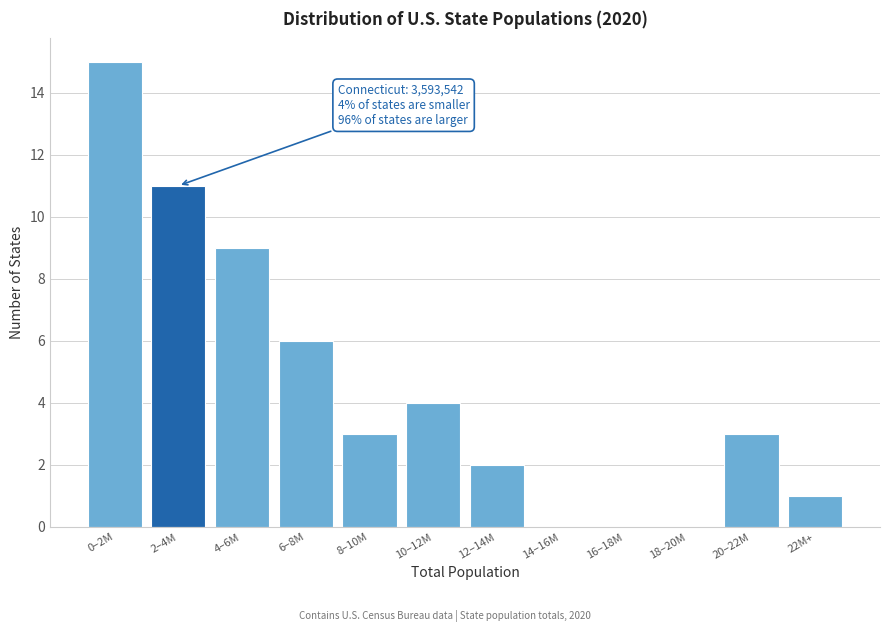

Reading left to right, what are all the values shown in this chart?

0–2M=15	2–4M=11	4–6M=9	6–8M=6	8–10M=3	10–12M=4	12–14M=2	14–16M=0	16–18M=0	18–20M=0	20–22M=3	22M+=1